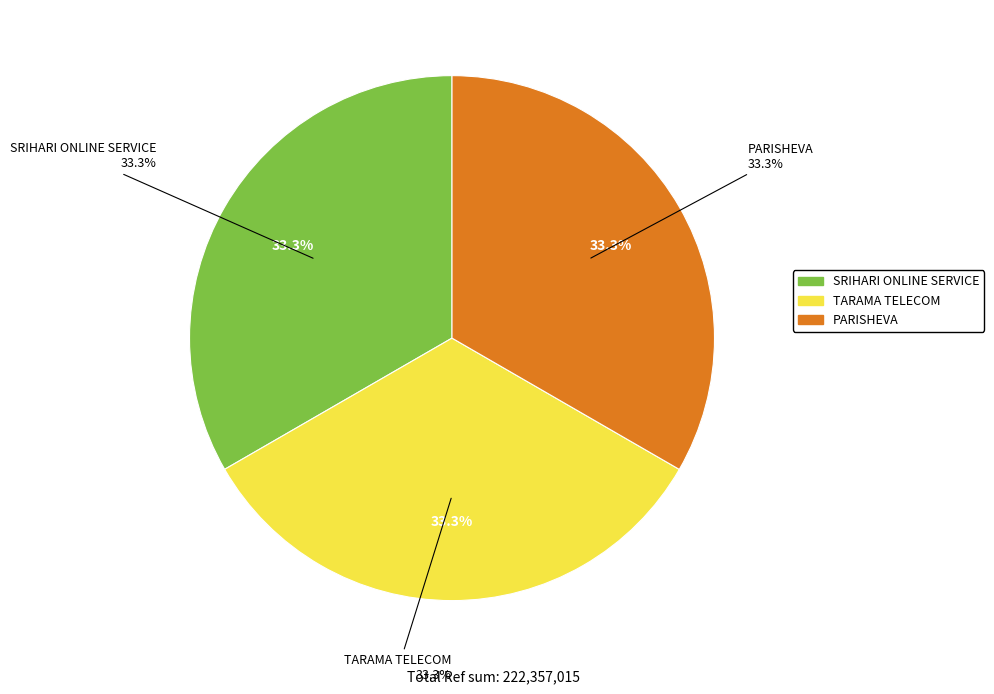

How many segments does this pie chart have?

3